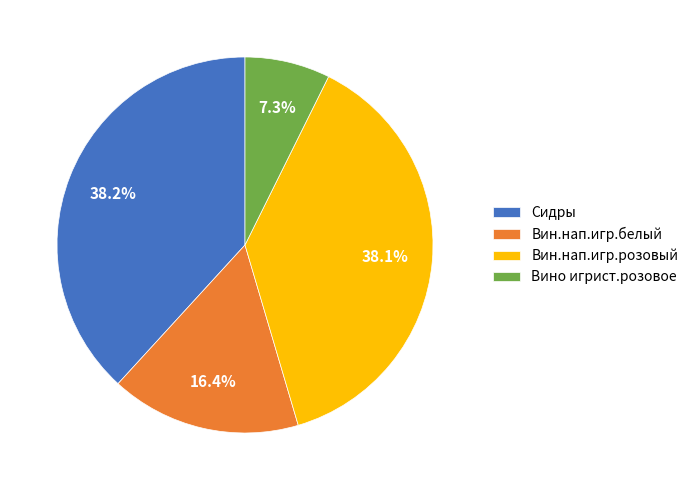

How many slices are in this pie chart?

4